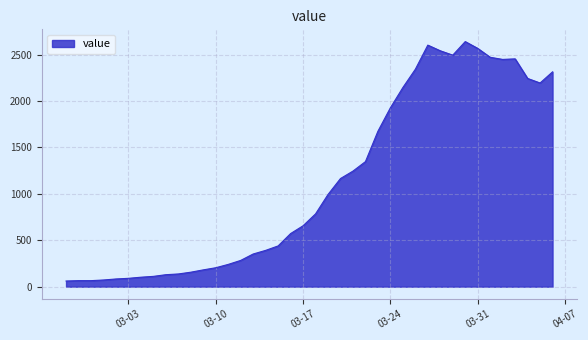

What is the smallest value displayed?

61